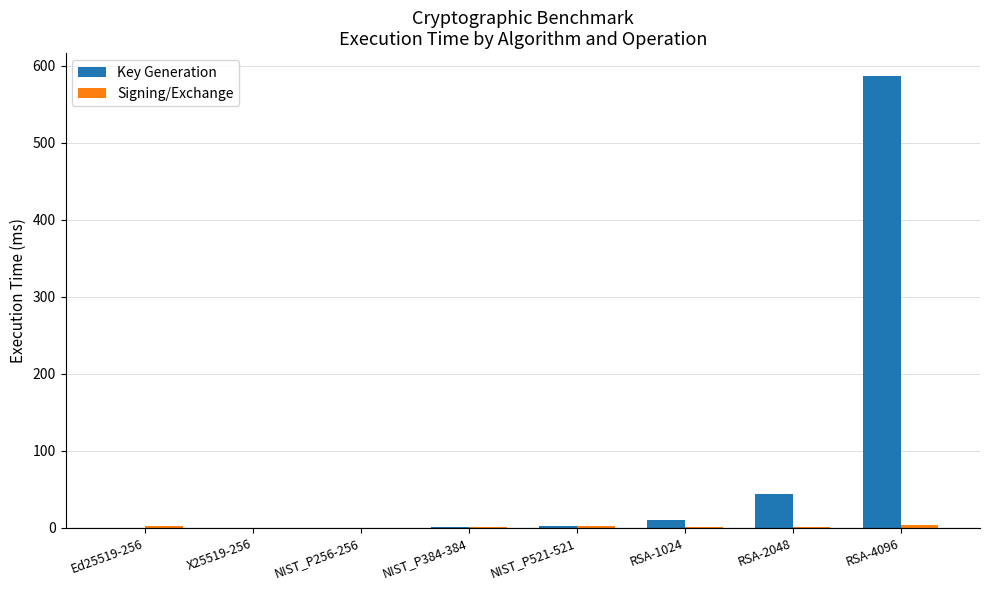

What is the maximum value shown in the chart?

587.3